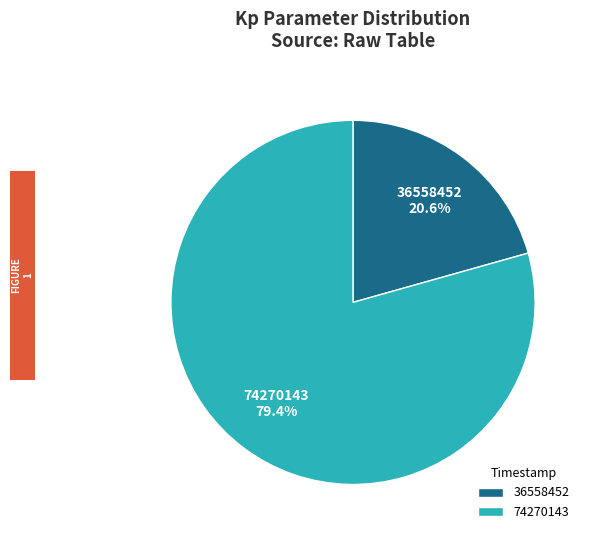

How many segments does this pie chart have?

2